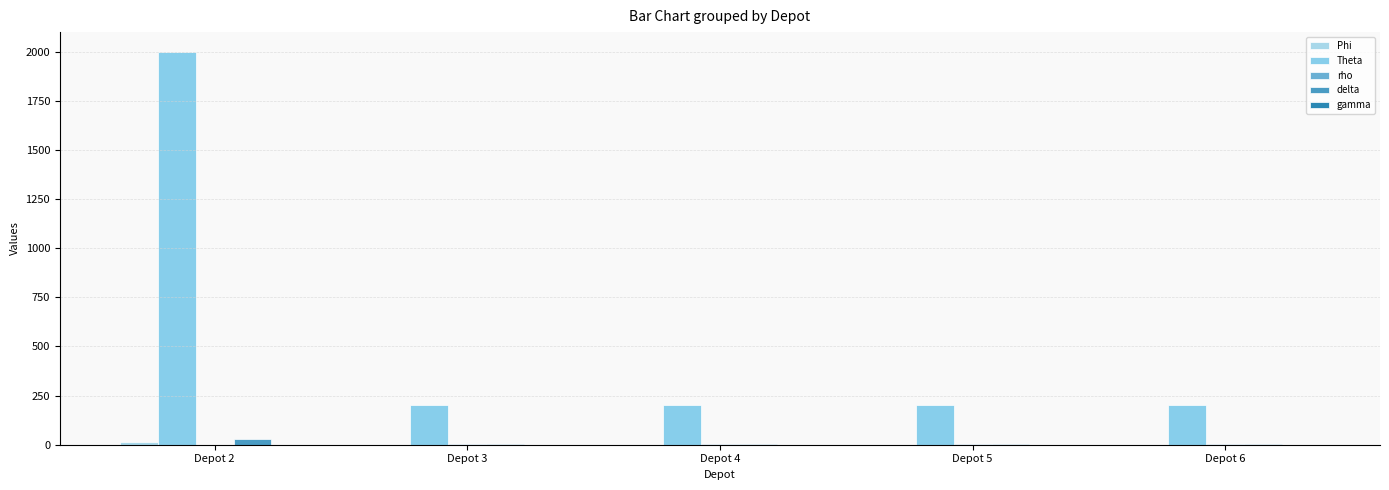

Is the value of Phi at Depot 4 greater than the value of gamma at Depot 6?

Yes